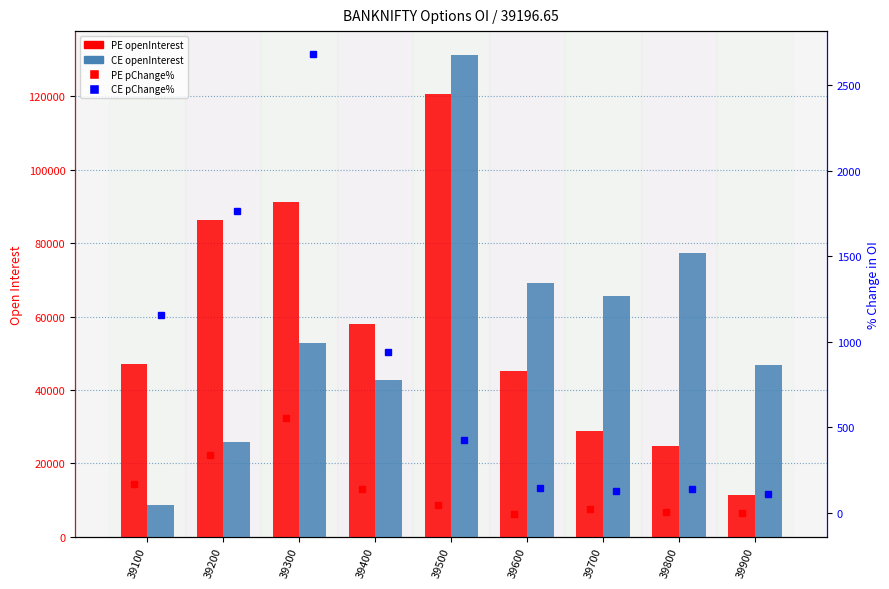

The CE pChange% series shows 213.0 at 39700. True or false?

False